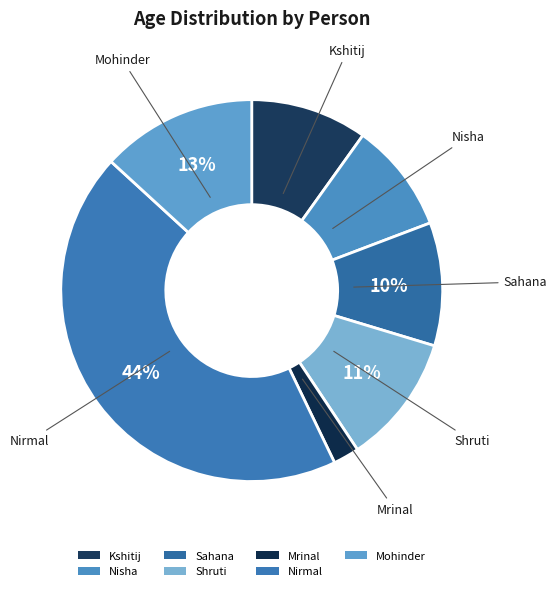

What percentage is the Kshitij slice, to the nearest percent?

10%